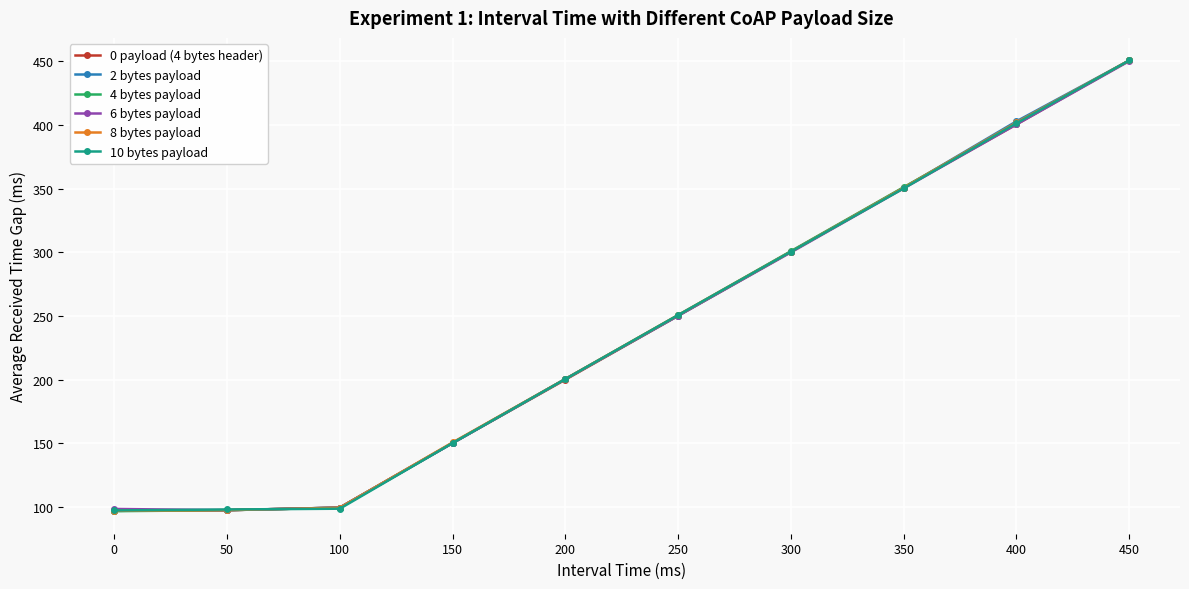

Read the 6 bytes payload value at 200.

200.4